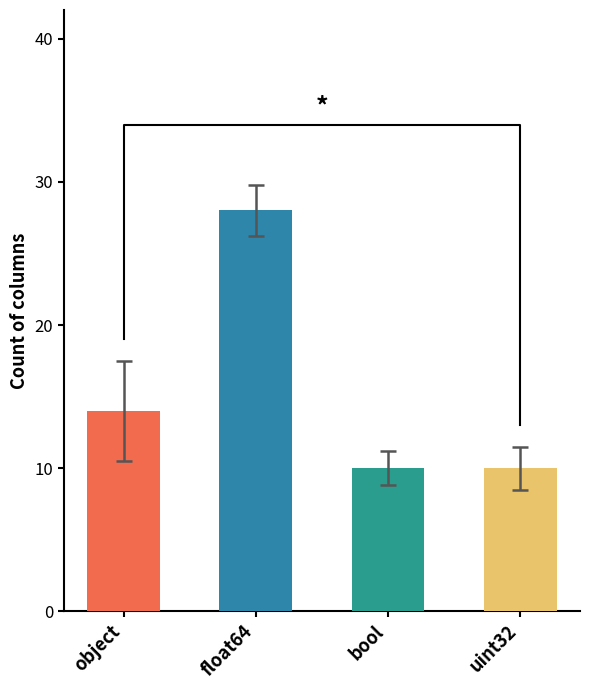

List the labels in order of value, largest first.

float64, object, bool, uint32